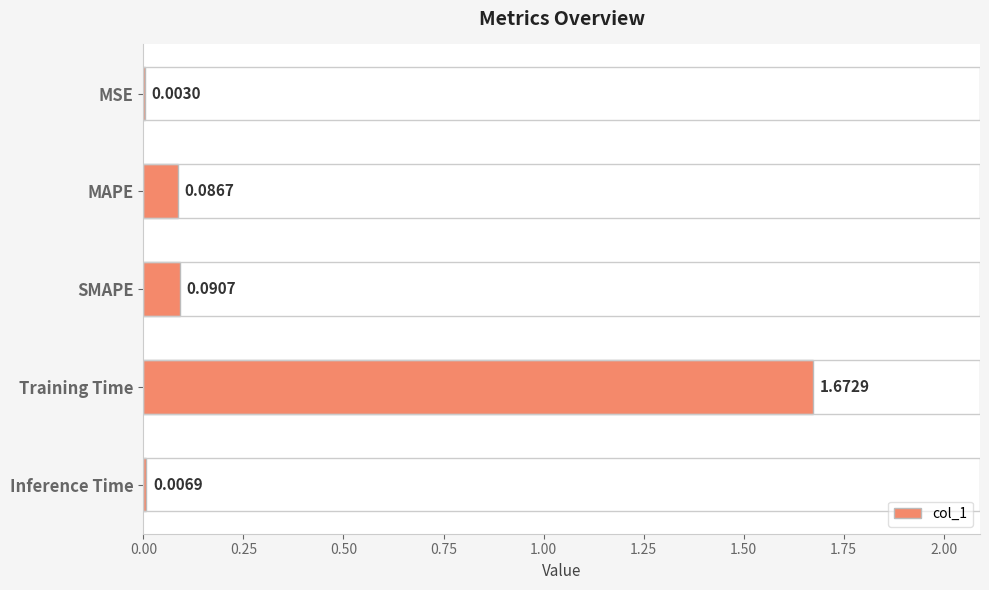

What is the change in value from SMAPE to Training Time?

+1.6